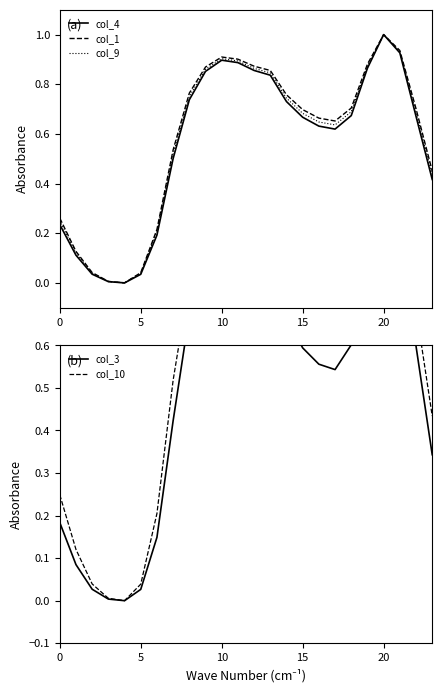

Does the chart have visible grid lines?

No